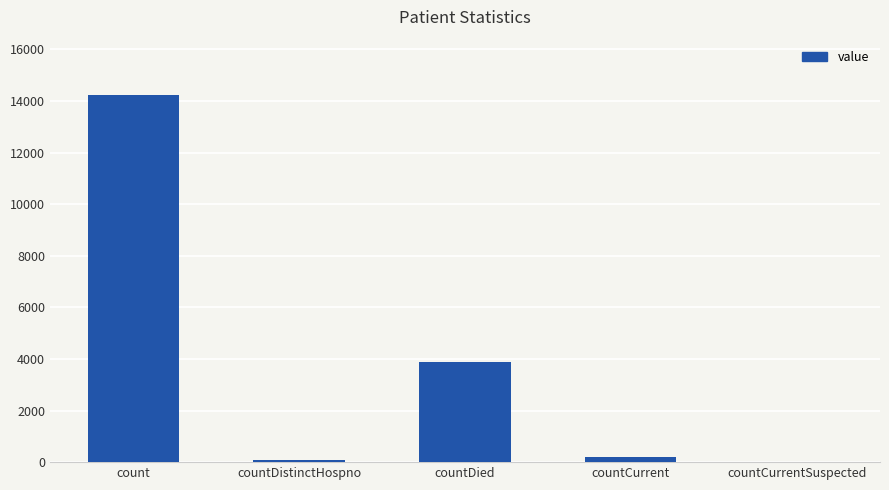

Which label corresponds to the largest value in the chart?

count